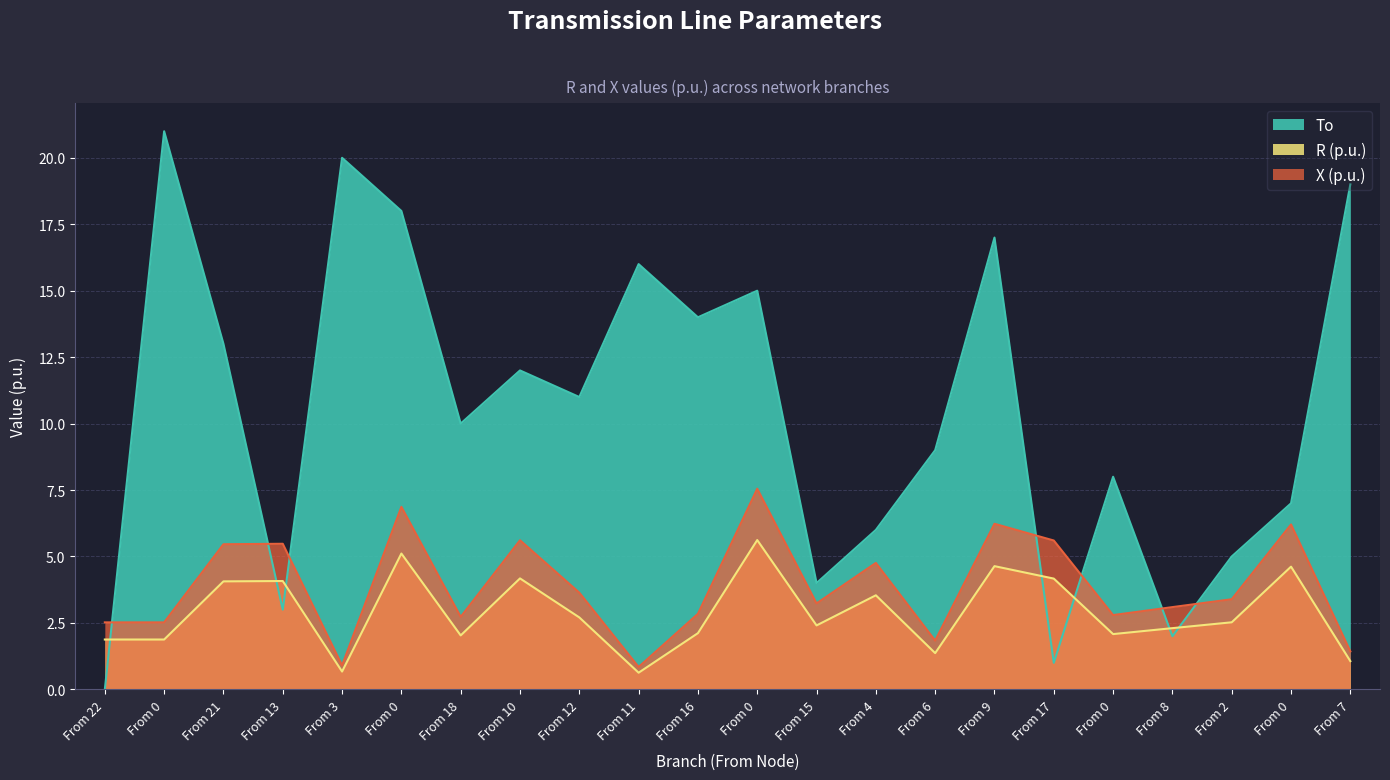

At From 0, list the series in order from largest to smallest.

To, X (p.u.), R (p.u.)